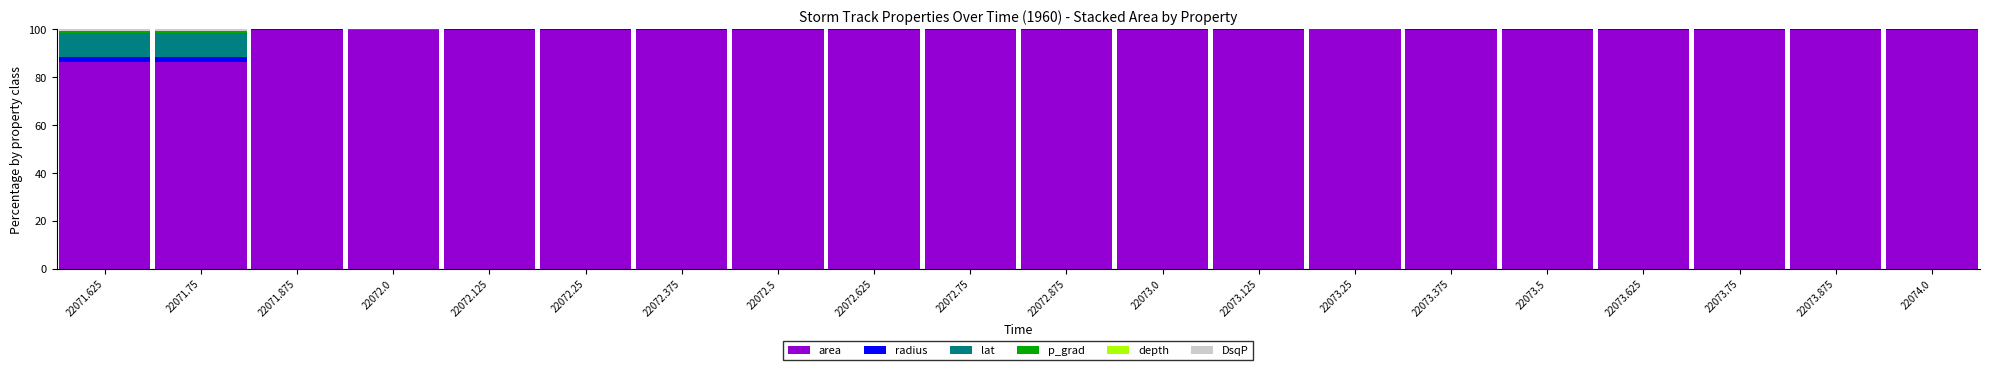

The value of area at 22072.5 is 99.9. True or false?

True